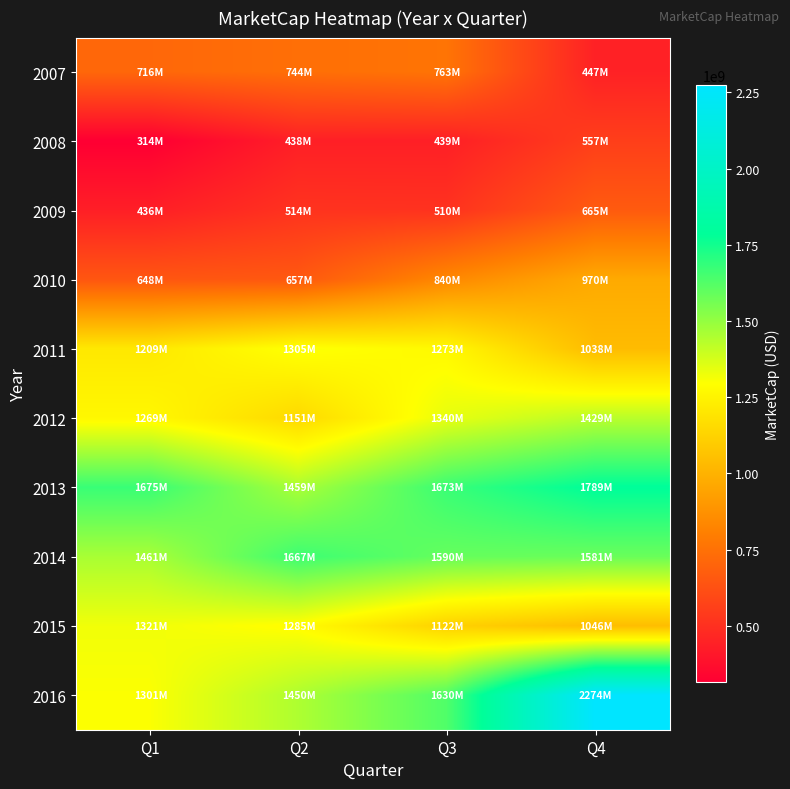

What is the maximum value shown in the chart?

2274283000.0